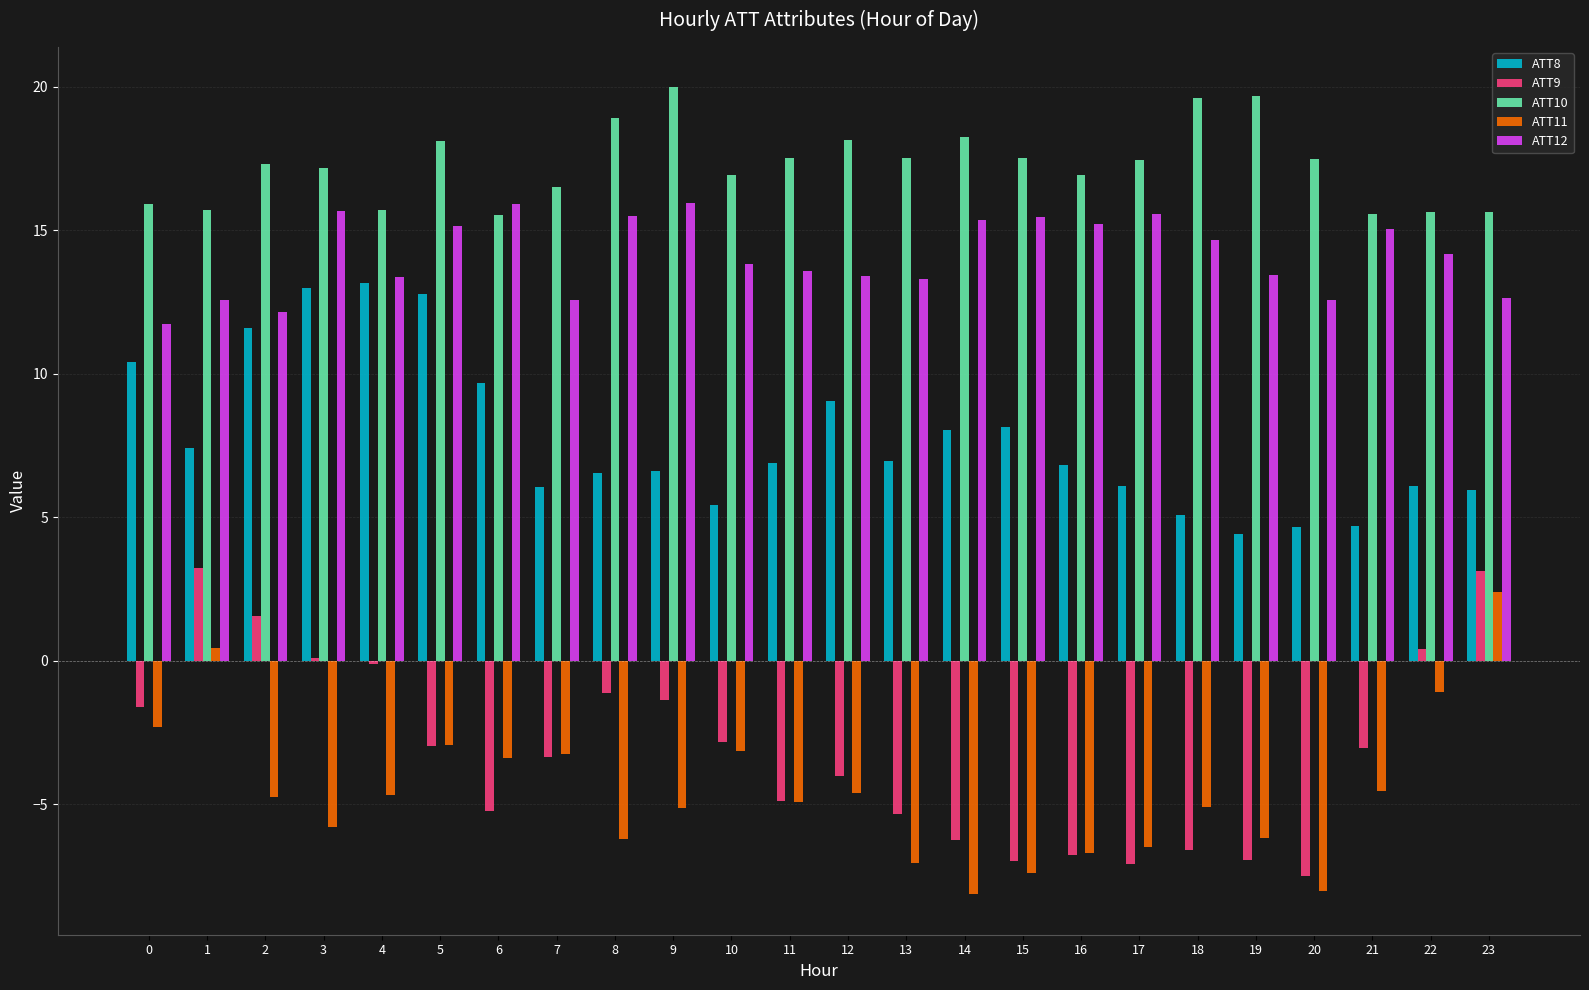

The value of ATT8 at 19 is 4.4. True or false?

True